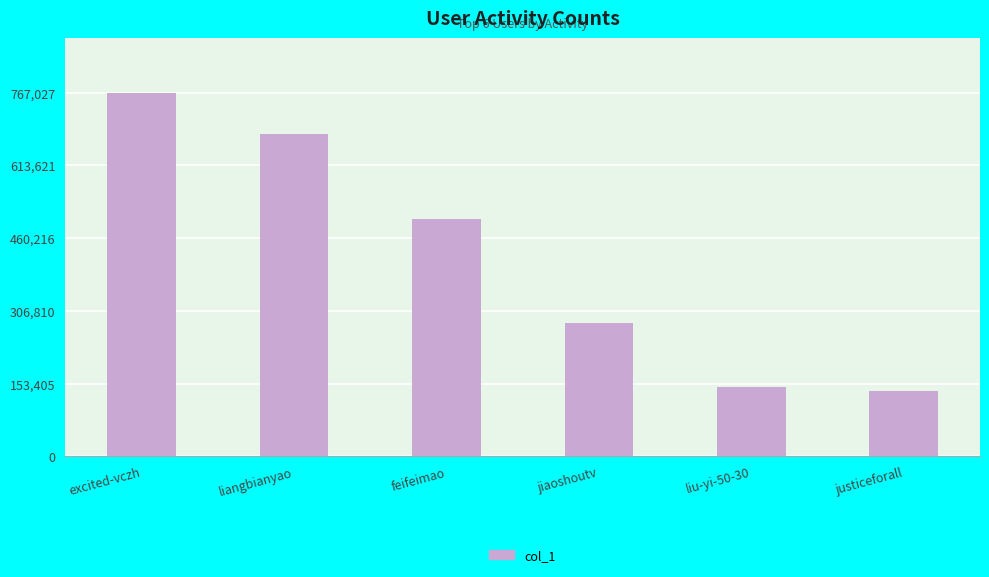

Which category has the highest value across all series?

excited-vczh